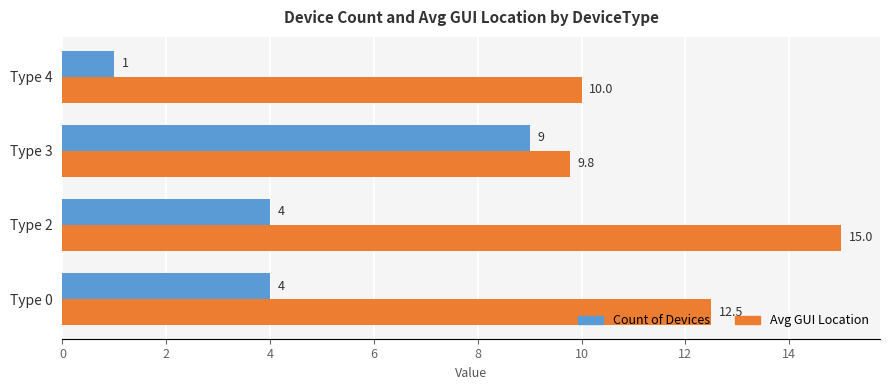

Which series has the widest spread of values?

Count of Devices